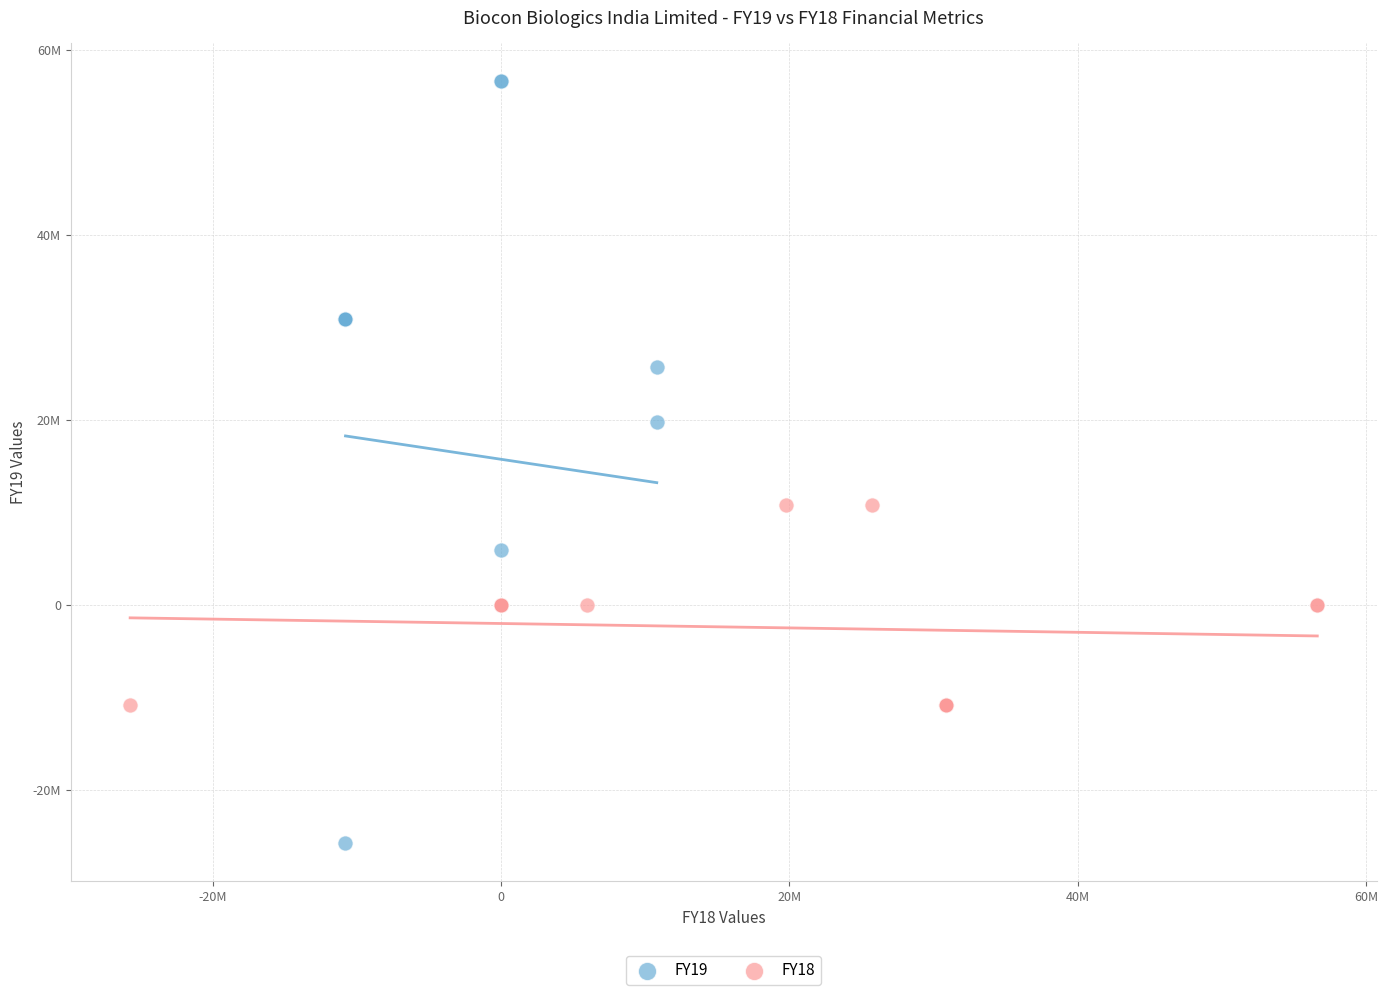

What are all the series names shown in the legend?

FY19, FY18